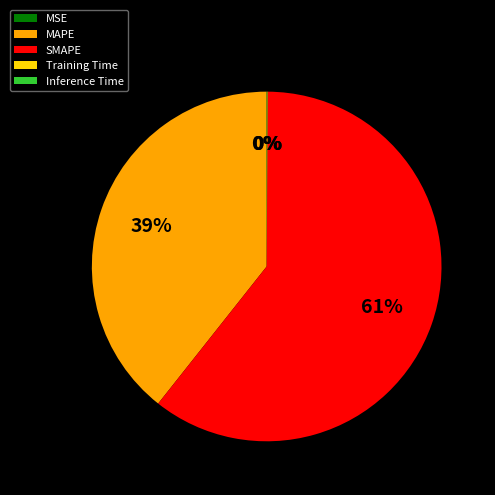

To the nearest percent, what portion does MAPE represent?

39%